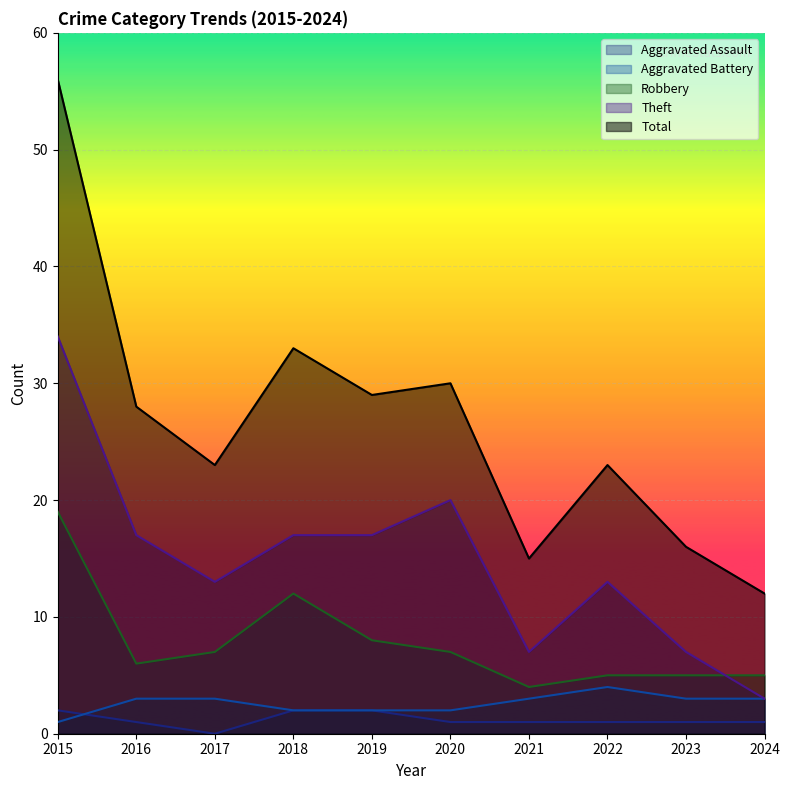

Which category has the lowest value across all series?

2017